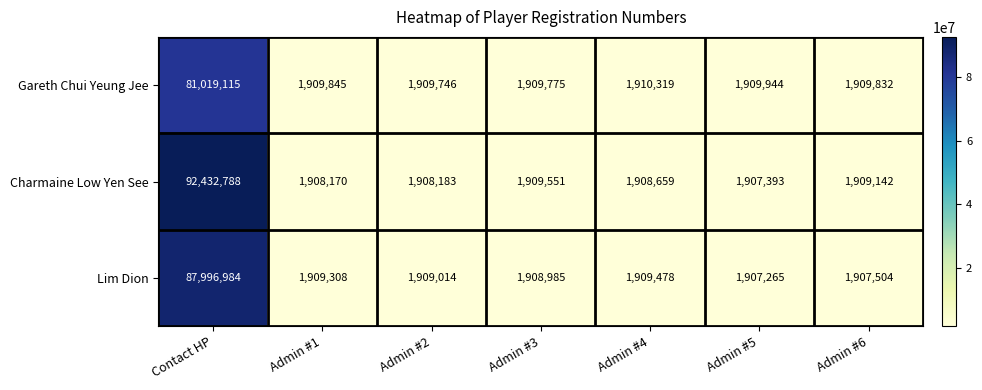

Reading right to left, list all the values displayed in this chart.

Gareth Chui Yeung Jee: Admin #6=1909832	Admin #5=1909944	Admin #4=1910319	Admin #3=1909775	Admin #2=1909746	Admin #1=1909845	Contact HP=81019115
Charmaine Low Yen See: Admin #6=1909142	Admin #5=1907393	Admin #4=1908659	Admin #3=1909551	Admin #2=1908183	Admin #1=1908170	Contact HP=92432788
Lim Dion: Admin #6=1907504	Admin #5=1907265	Admin #4=1909478	Admin #3=1908985	Admin #2=1909014	Admin #1=1909308	Contact HP=87996984